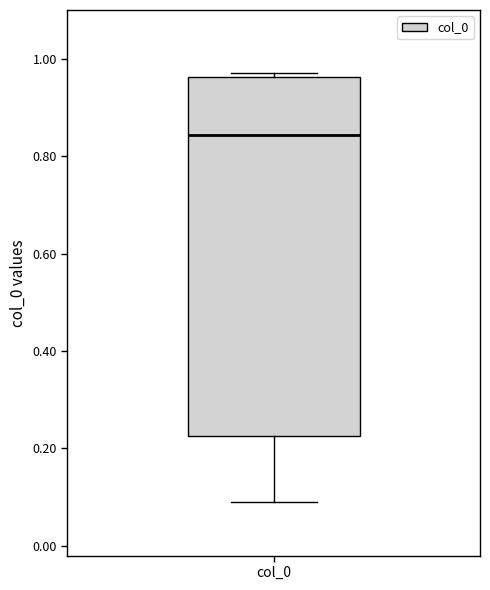

Transcribe this box plot: give where the median line is, the range the box spans, and where the two whiskers end, as read against the y-axis. The values are not printed on the chart, so give them approximately, as read against the axis.

median 0.84, box 0.22 to 0.96, whiskers 0.08 to 0.98